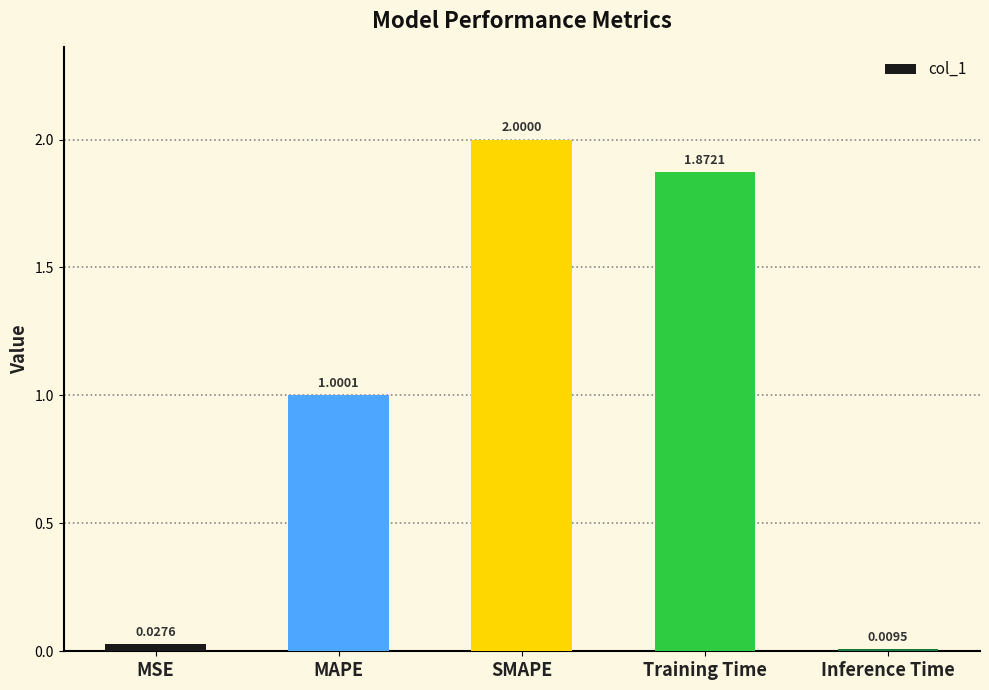

What is the sum of all values?

4.9